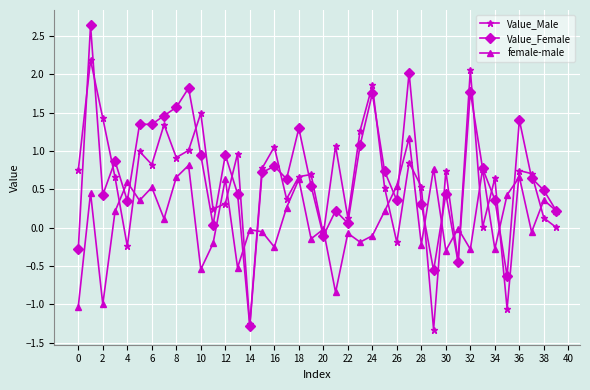

What is the value of the Value_Female point at the 29th from the left?

0.3